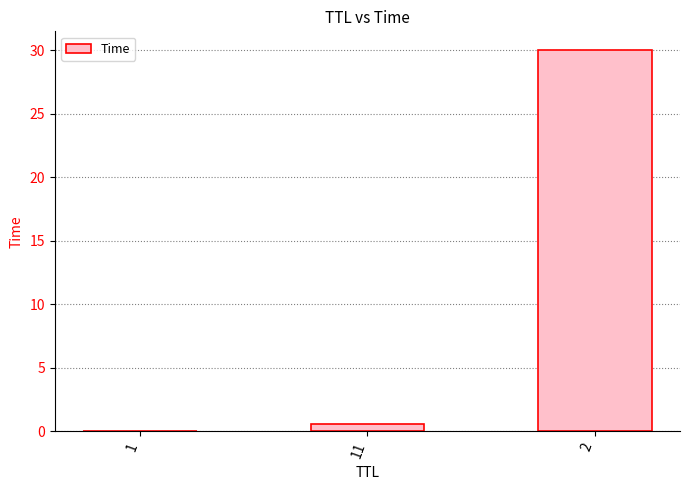

The value at 2 is 30.0. True or false?

True